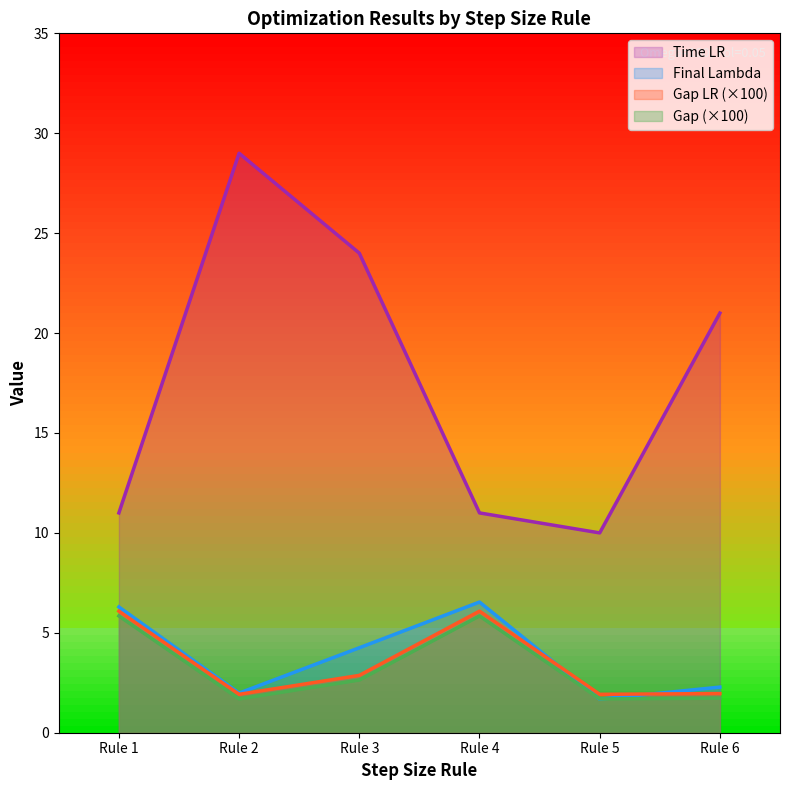

Read the Gap value at Rule 6.

1.7